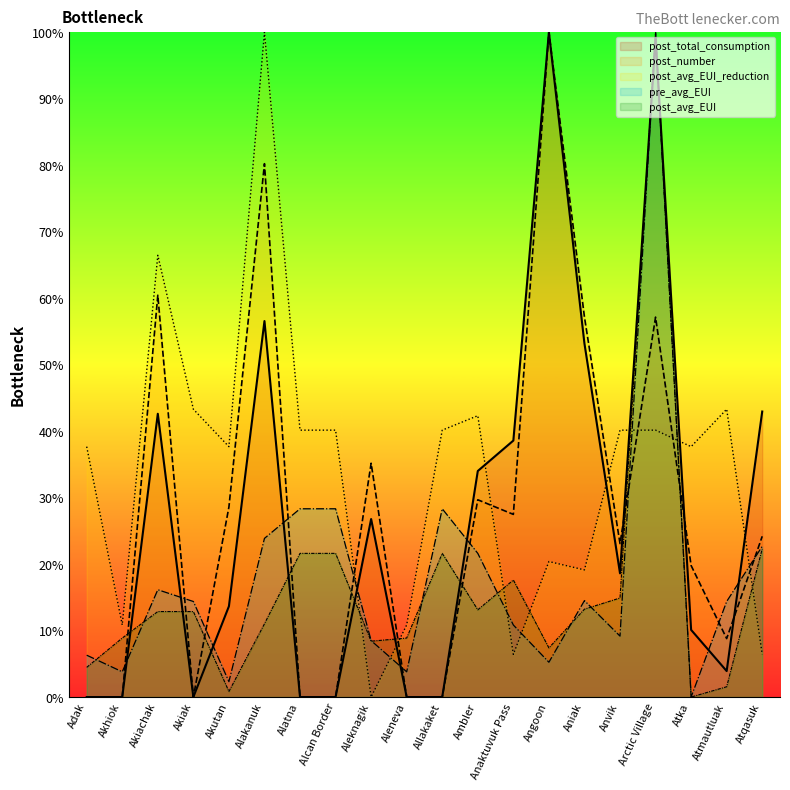

How many positive values does the post_avg_EUI_reduction series have?

19